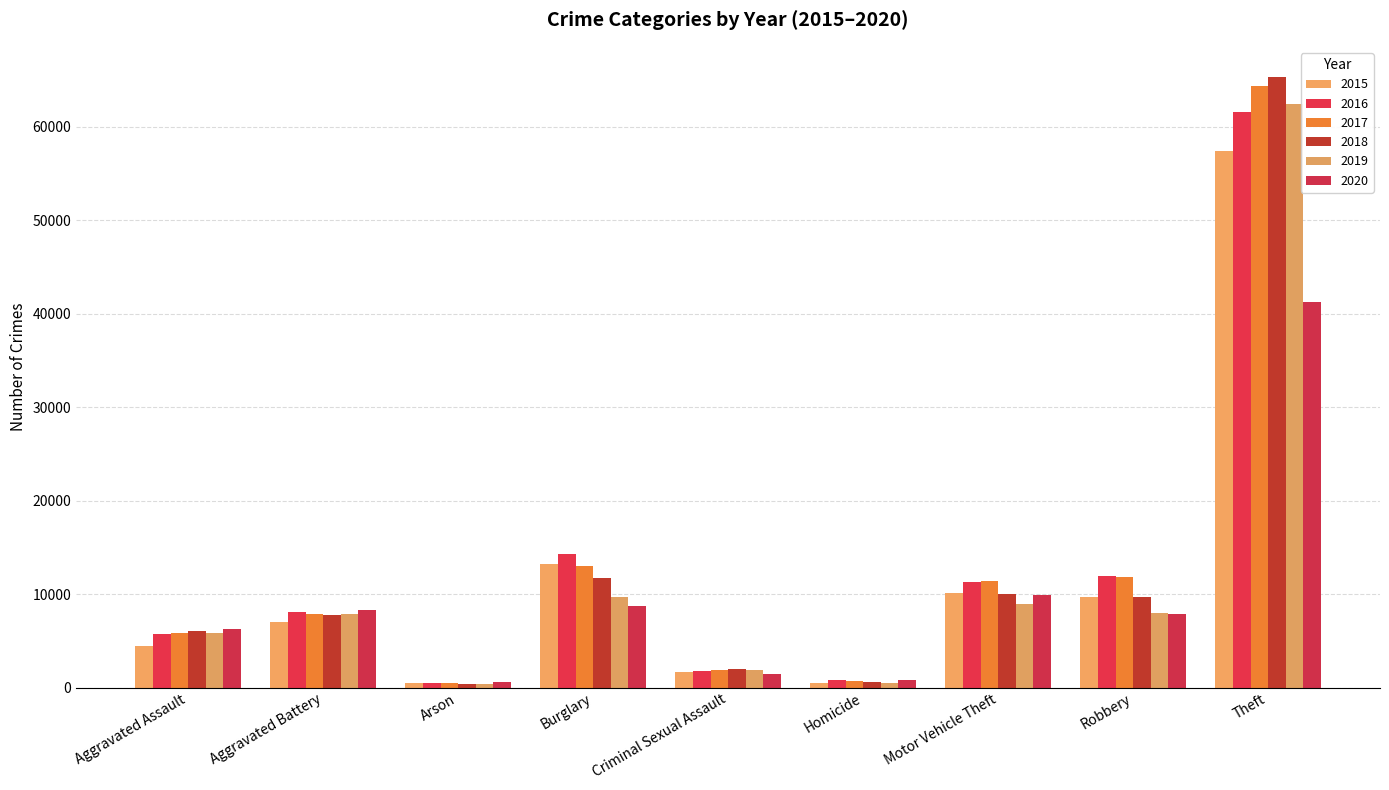

What is the difference between the second highest and second lowest values in the 2018 series?

11157